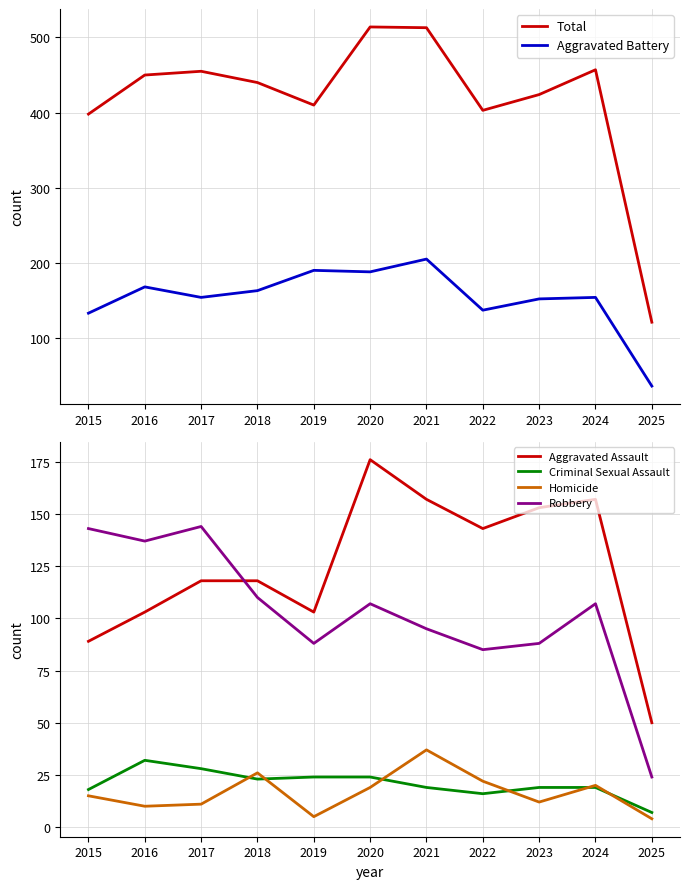

List the labels in order of Total value, smallest first.

2025, 2015, 2022, 2019, 2023, 2018, 2016, 2017, 2024, 2021, 2020